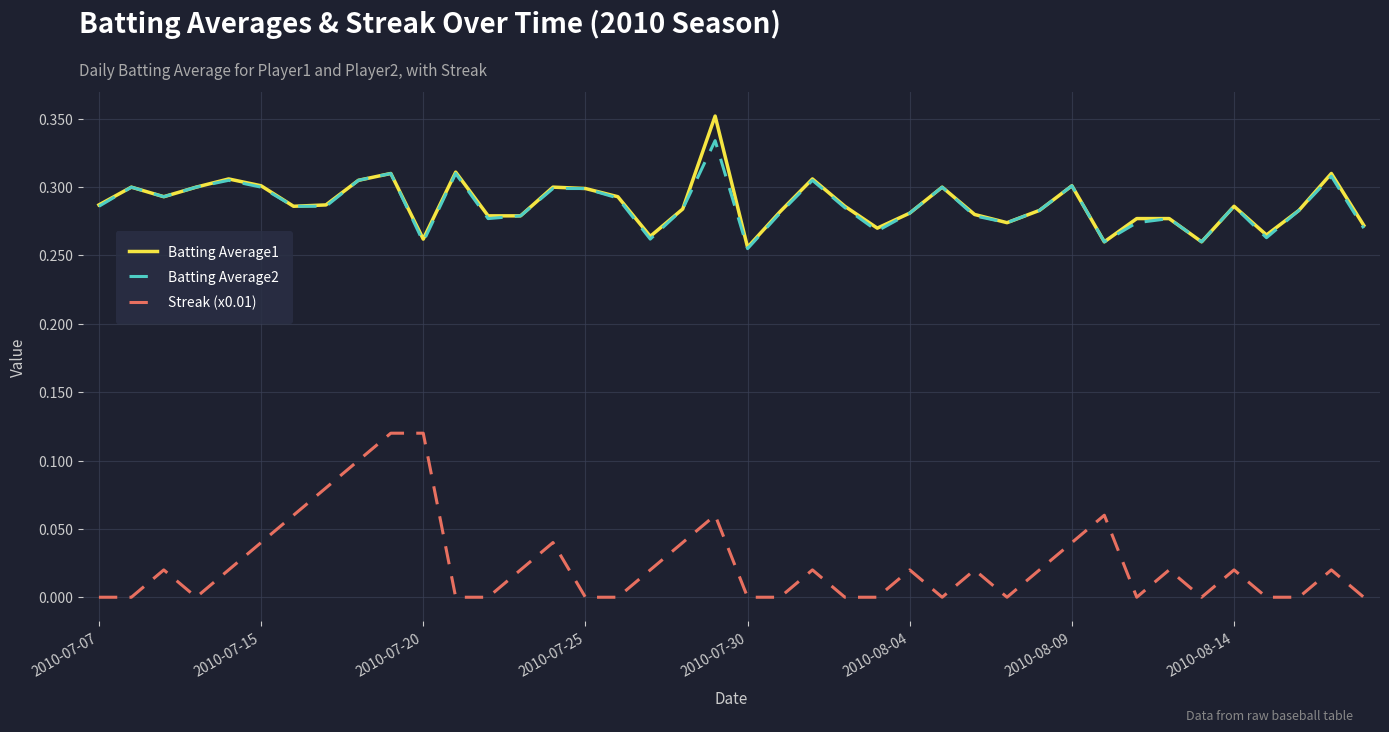

True or false: Batting Average1 and Streak (x0.01) intersect in this chart.

False